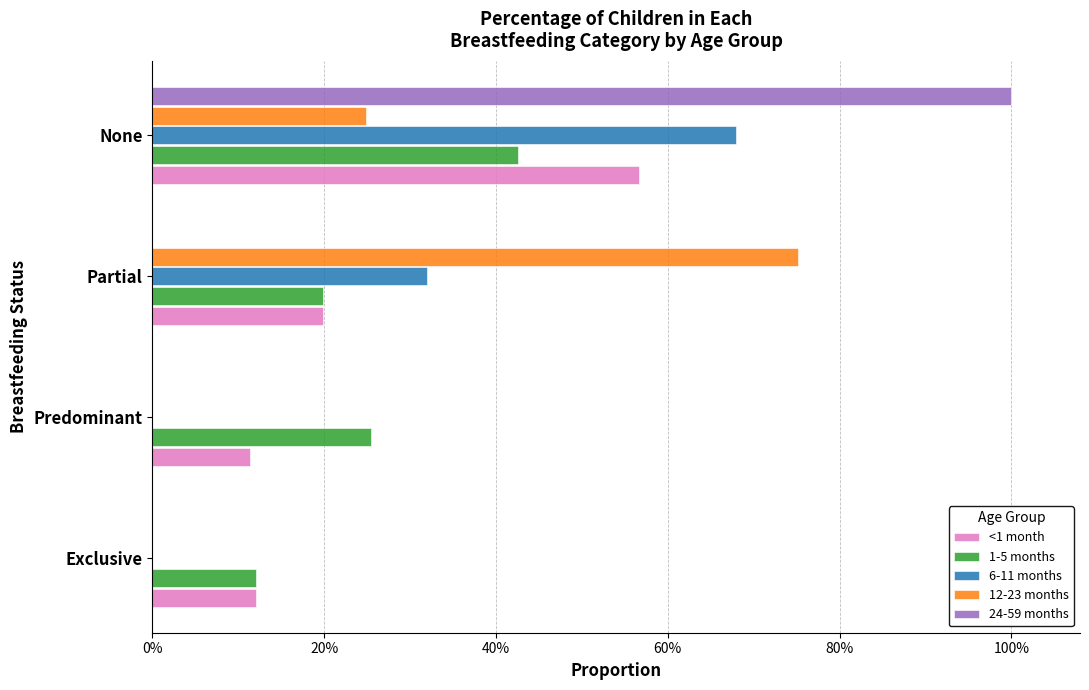

At which category is the sum across all series the highest?

None